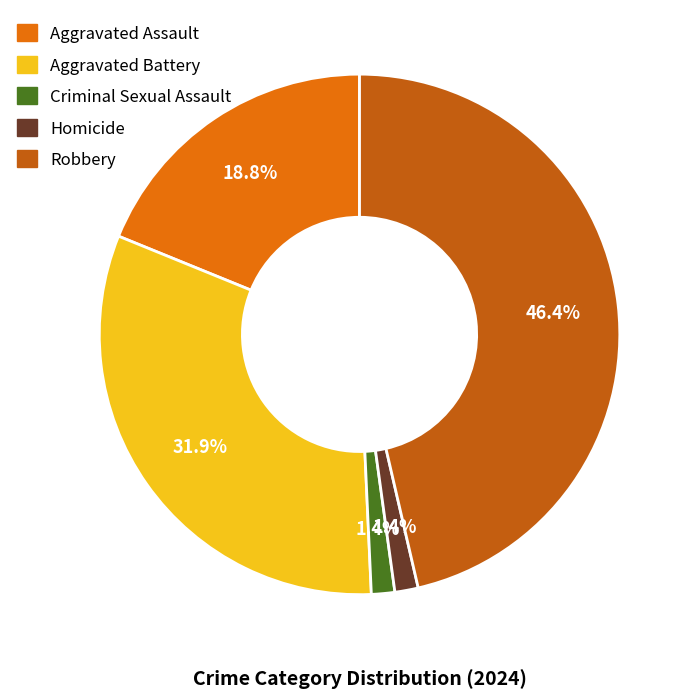

Is there a majority slice in this chart?

No